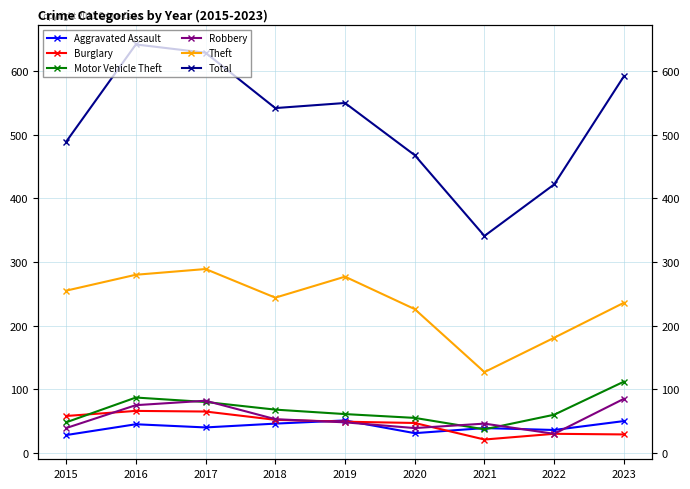

What are all the series names shown in the legend?

Aggravated Assault, Burglary, Motor Vehicle Theft, Robbery, Theft, Total